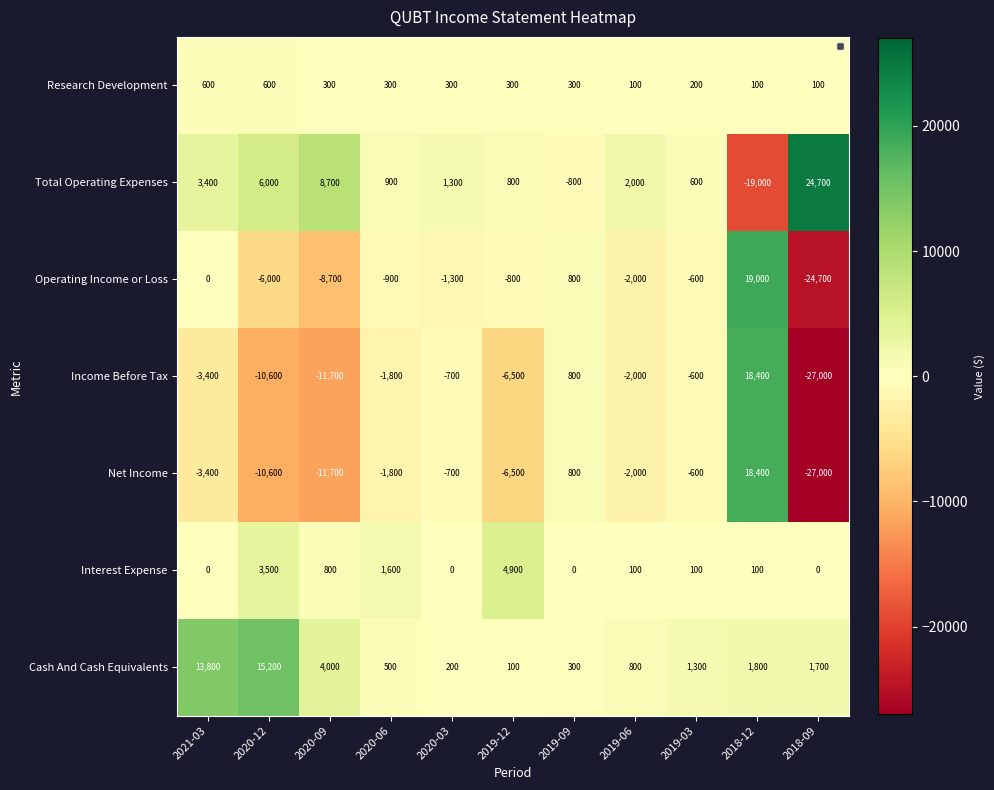

Which series has the largest total across all categories?

Cash And Cash Equivalents